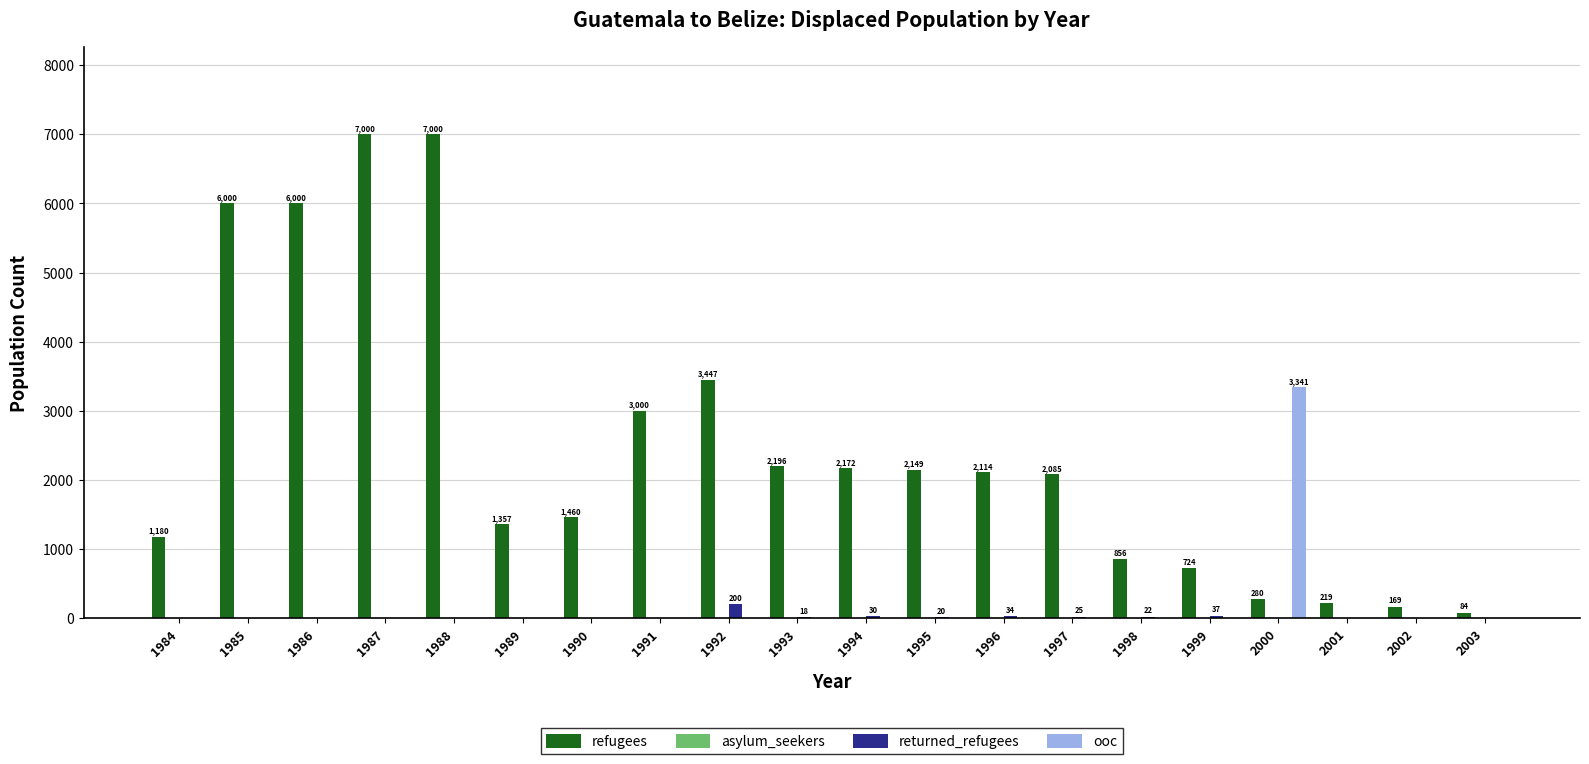

How many data points in returned_refugees are above 0?

8